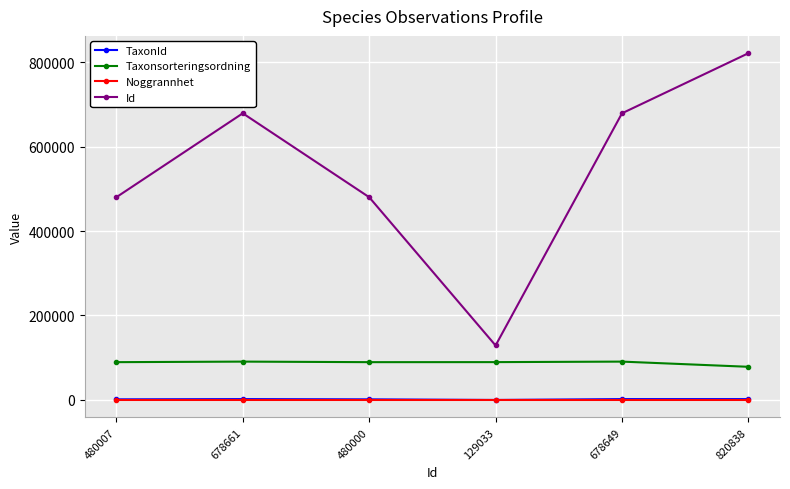

At which category is the sum across all series the highest?

820838